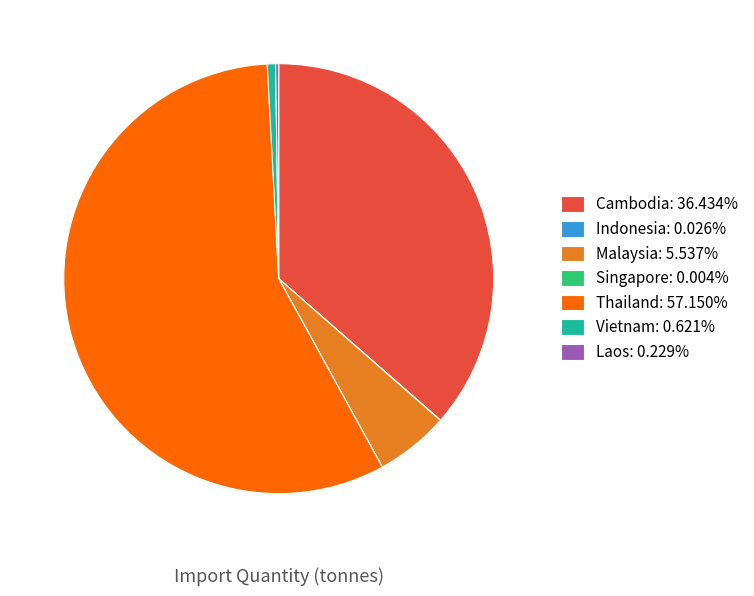

Does Thailand represent more than half of the total?

Yes